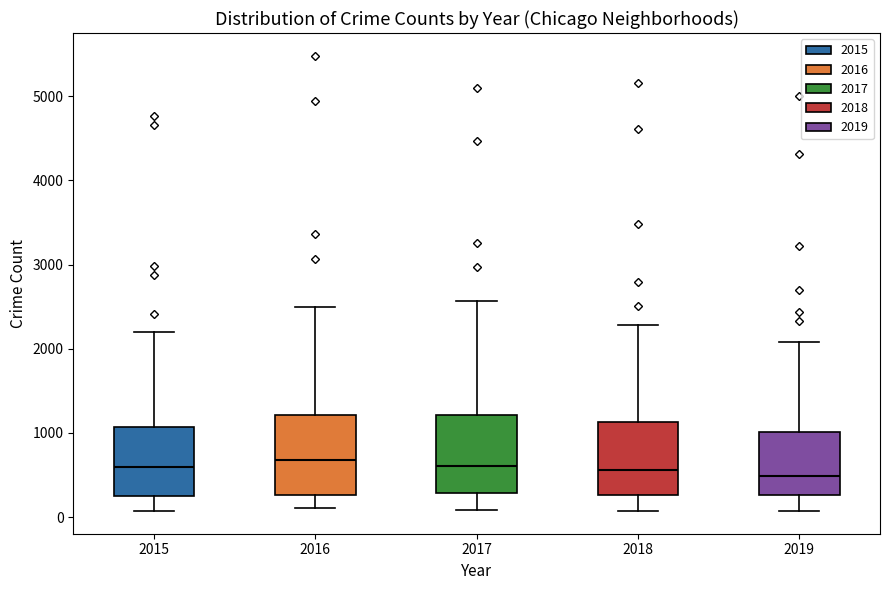

Reading left to right, transcribe this box plot: for each box, give where its median line is, the range the box spans, and where its two whiskers end, as read against the y-axis. The values are not printed on the chart, so give them approximately, as read against the axis.

2015: median 600, box 300 to 1100, whiskers 100 to 2200
2016: median 700, box 300 to 1200, whiskers 100 to 2500
2017: median 600, box 300 to 1200, whiskers 100 to 2600
2018: median 600, box 300 to 1100, whiskers 100 to 2300
2019: median 500, box 300 to 1000, whiskers 100 to 2100